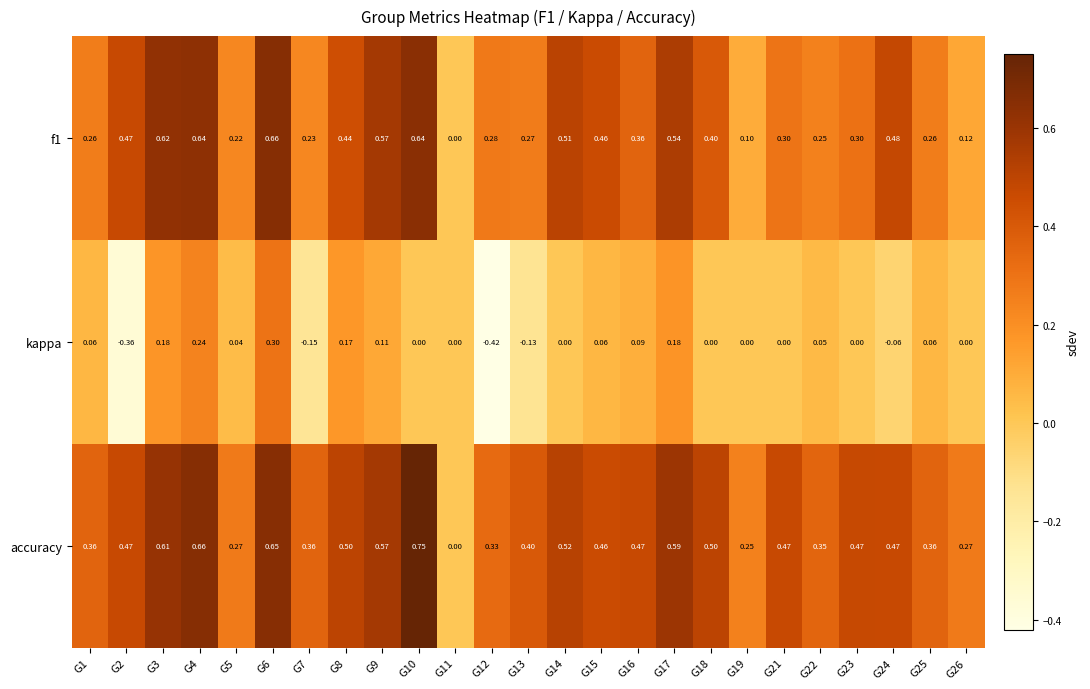

Which series has the largest range (max minus min)?

accuracy